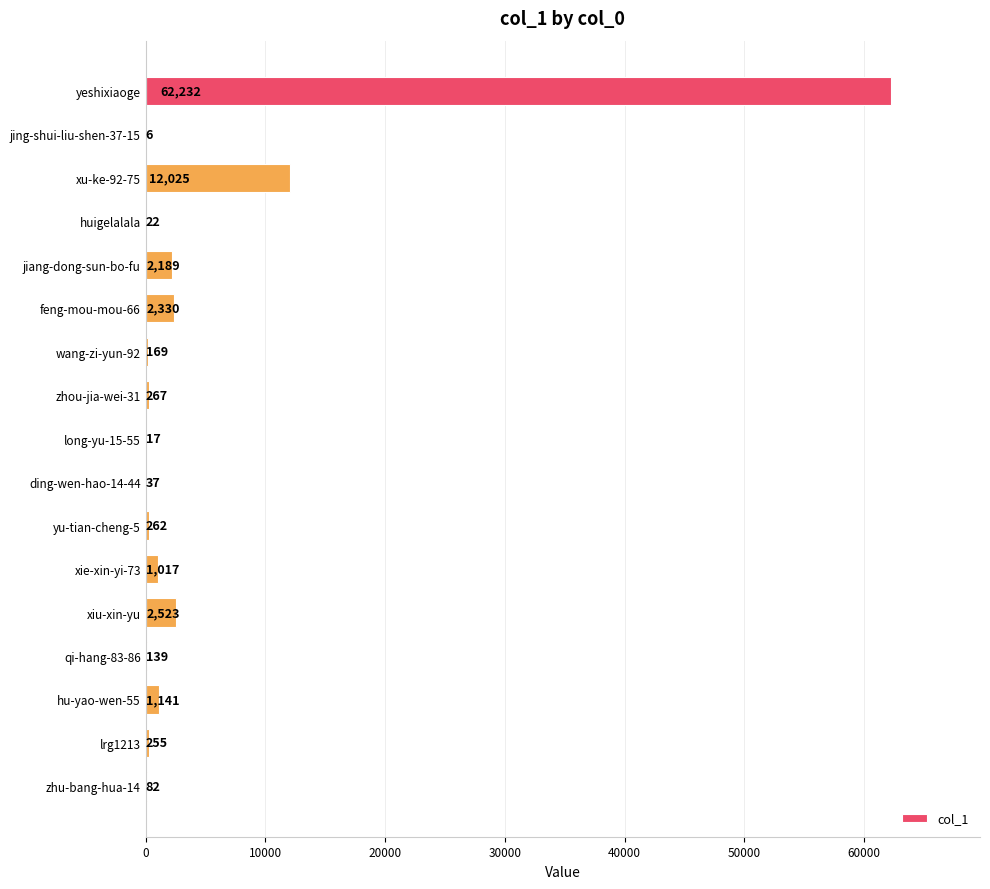

What is the sum of all values?

84713